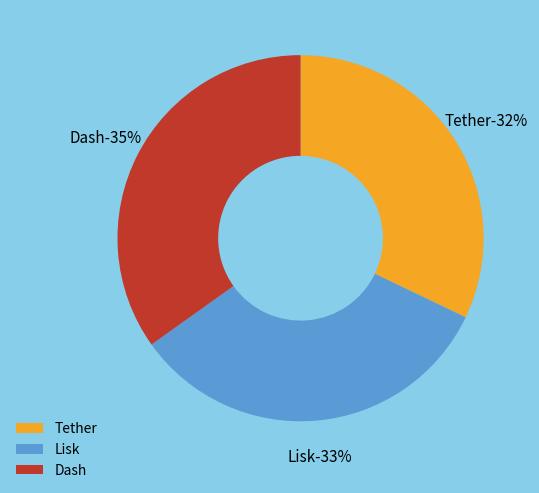

True or false: Tether accounts for 40% of the total.

False